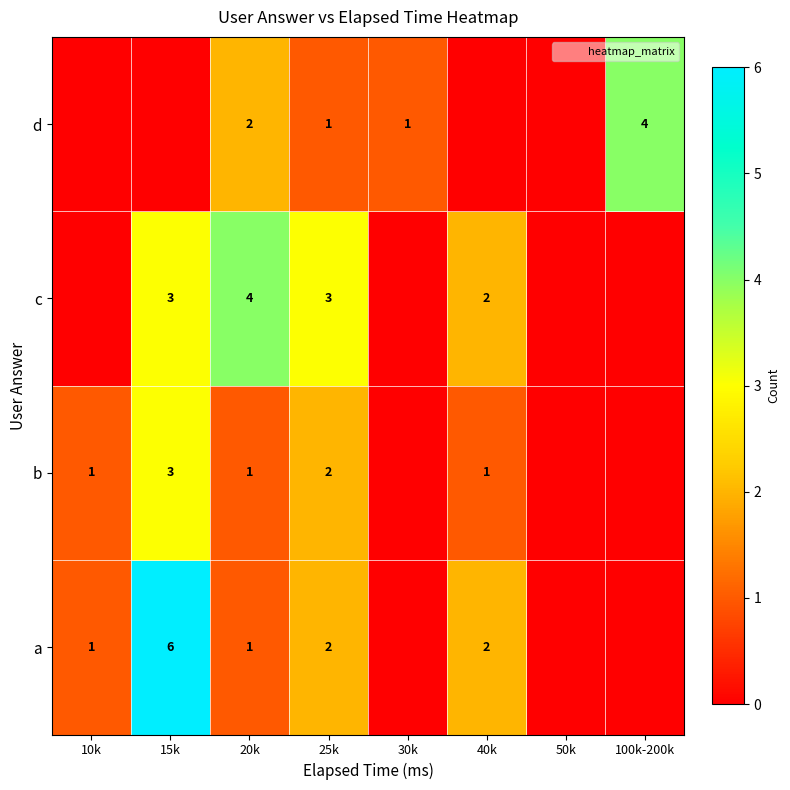

What is the maximum value for b?

3